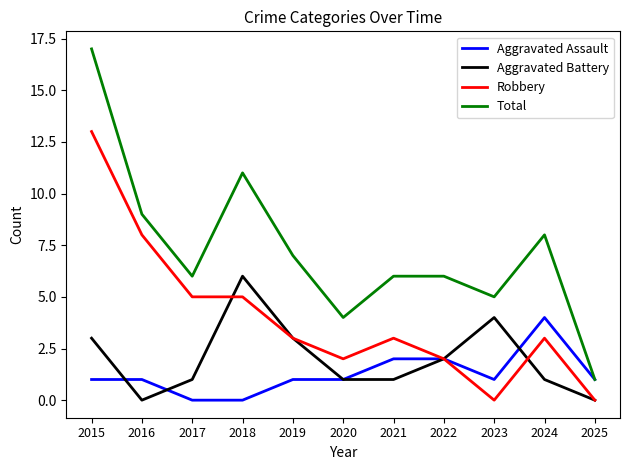

Which series has the largest range (max minus min)?

Total